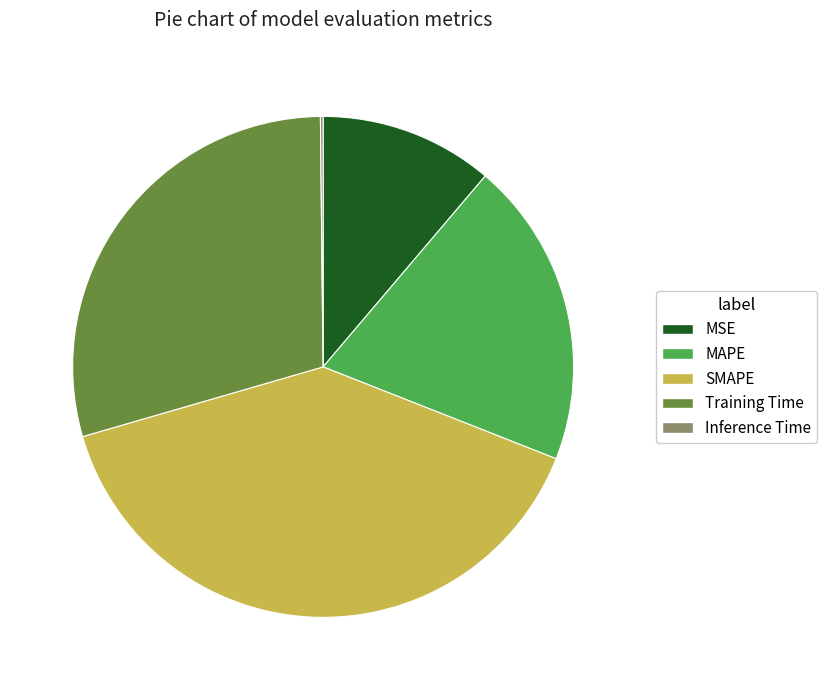

Which slice is the largest?

SMAPE